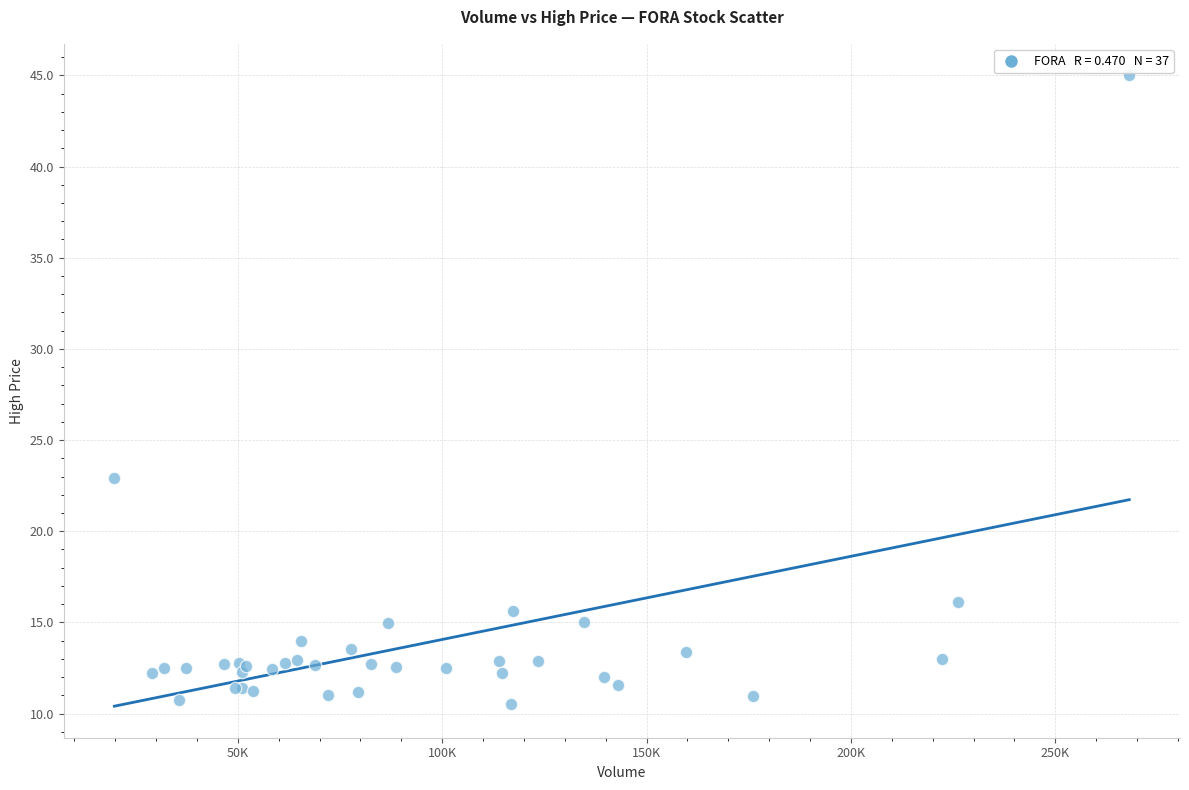

What Y value in the scatter plot is closest to 27?

22.9